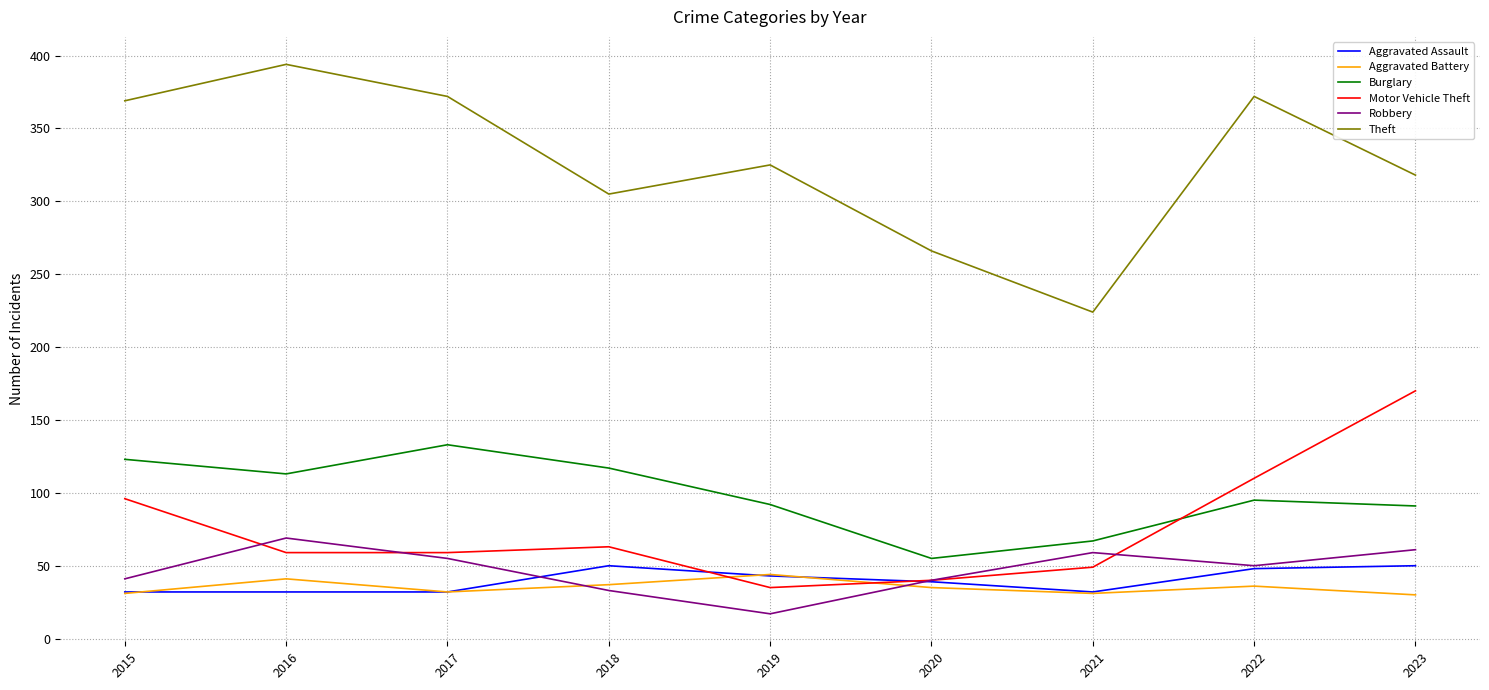

The Theft series shows 305 at 2018. True or false?

True